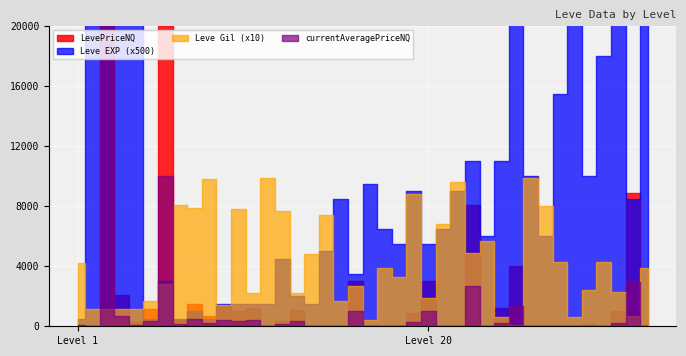

Is the value of currentAveragePriceNQ at 20 greater than the value of LevePriceNQ at 1?

Yes